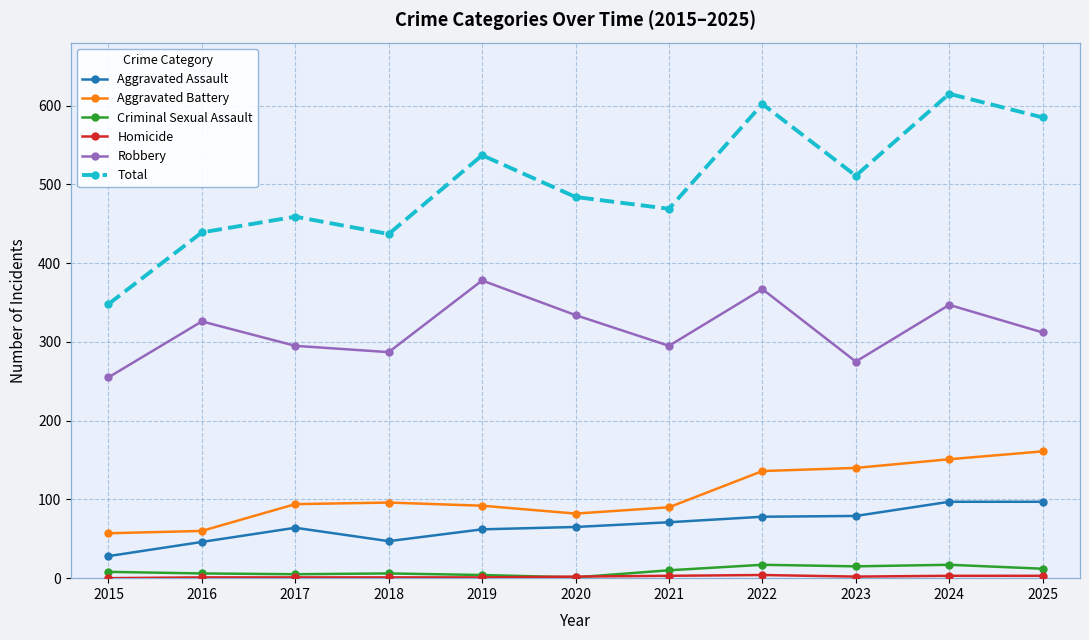

True or false: Criminal Sexual Assault has a value of 12 at 2025.

True